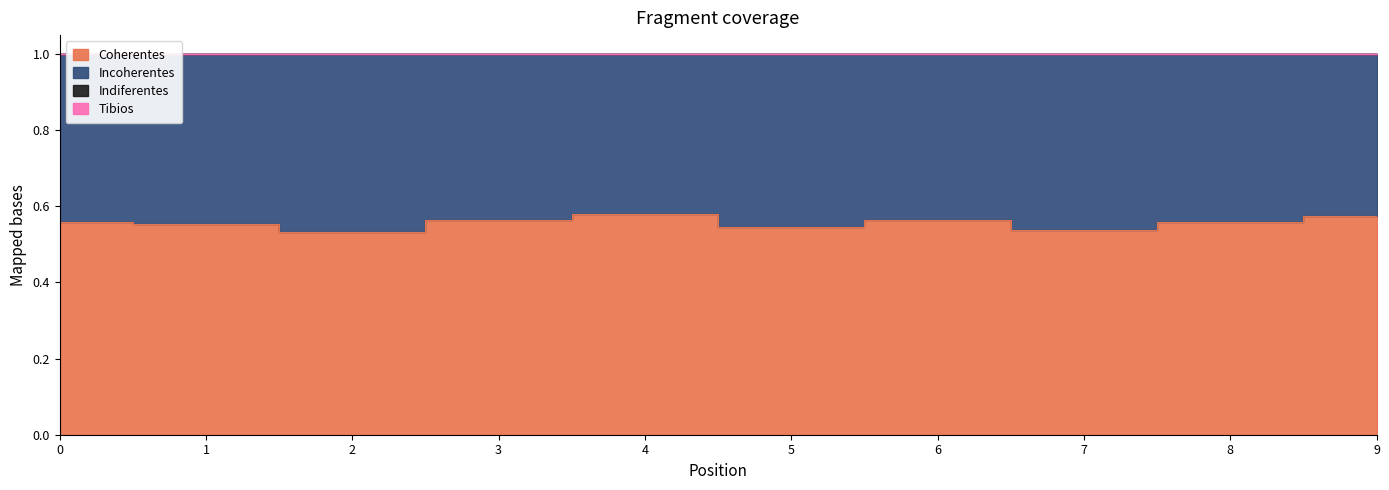

What is the maximum value for Coherentes?

0.6